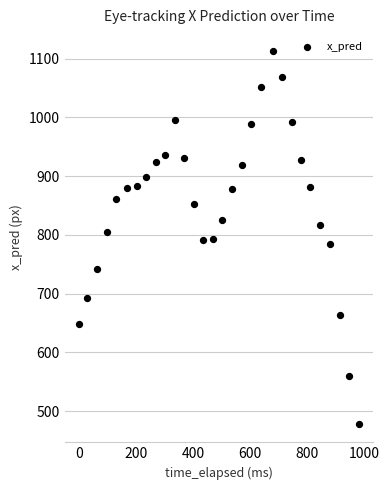

What is the range of X values (max minus min)?

980.9